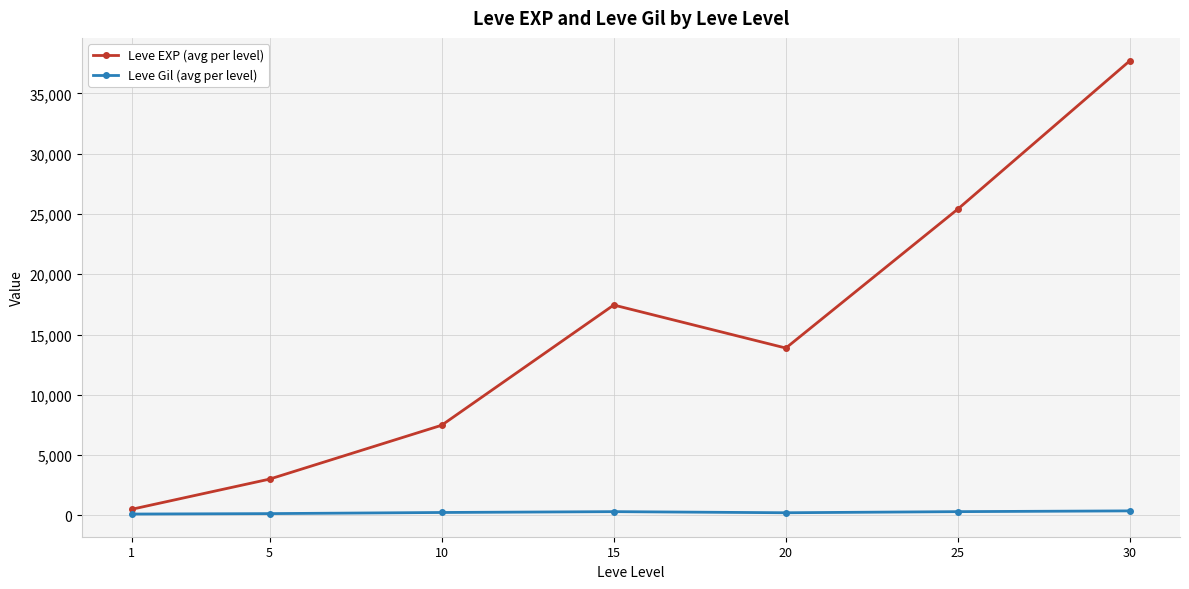

Rank the series at 5 from highest to lowest value.

Leve EXP (avg per level), Leve Gil (avg per level)